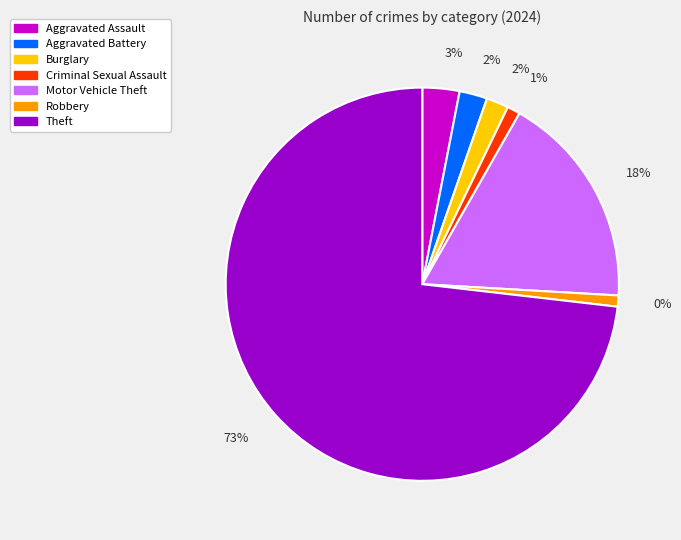

Does Theft account for over 50% of the chart?

Yes